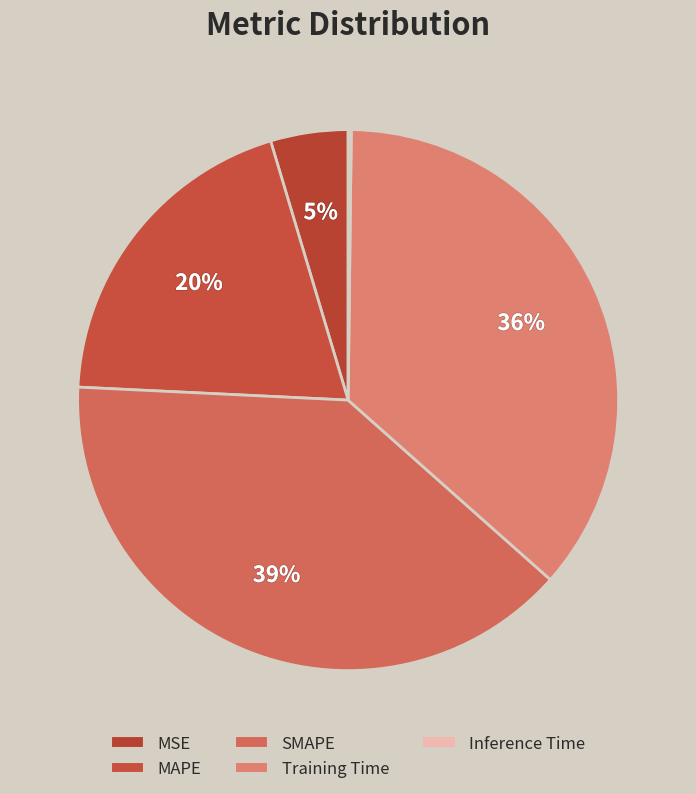

Rank the categories by value from highest to lowest.

SMAPE, Training Time, MAPE, MSE, Inference Time